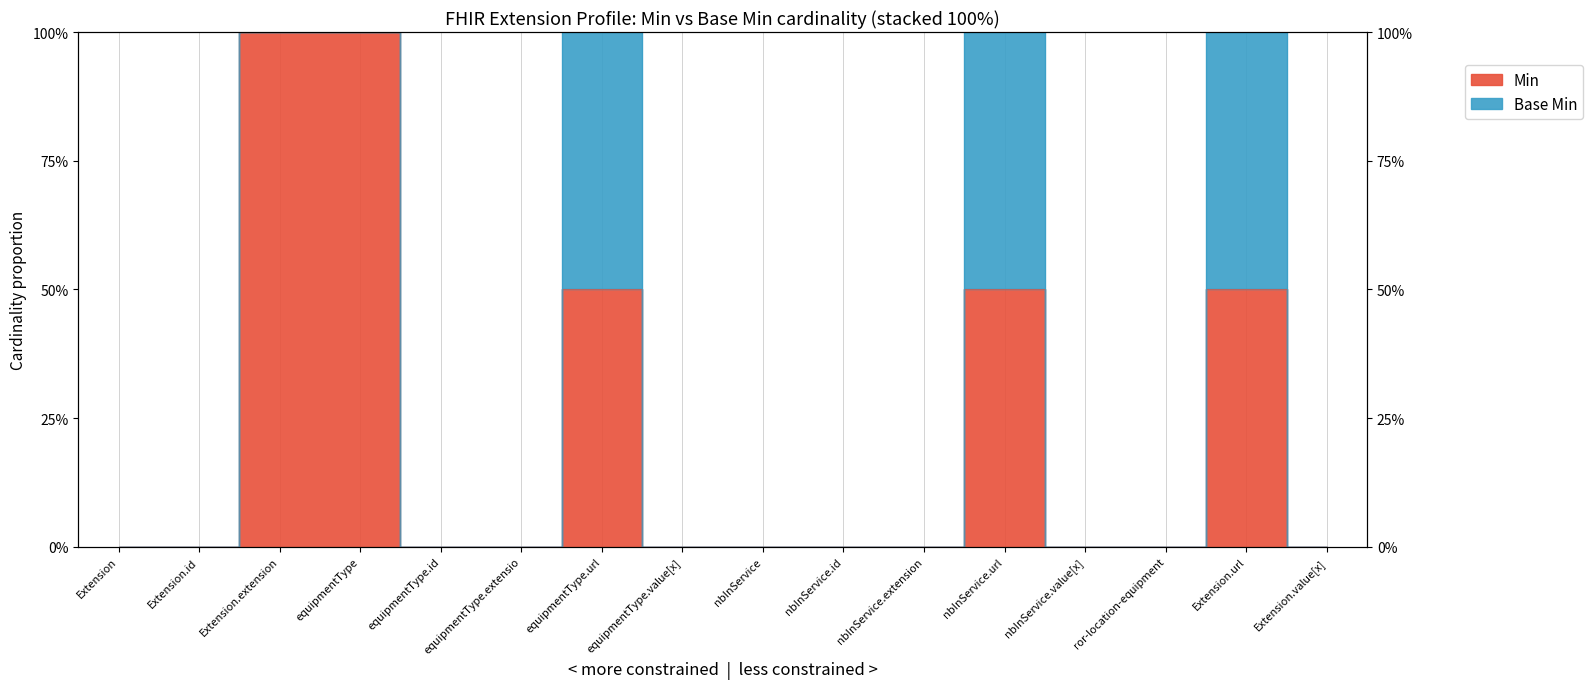

List the labels in order of value, smallest first.

Extension, Extension.id, equipmentType.id, equipmentType.extensio, equipmentType.value[x], nbInService, nbInService.id, nbInService.extension, nbInService.value[x], ror-location-equipment, Extension.value[x], Extension.extension, equipmentType, equipmentType.url, nbInService.url, Extension.url